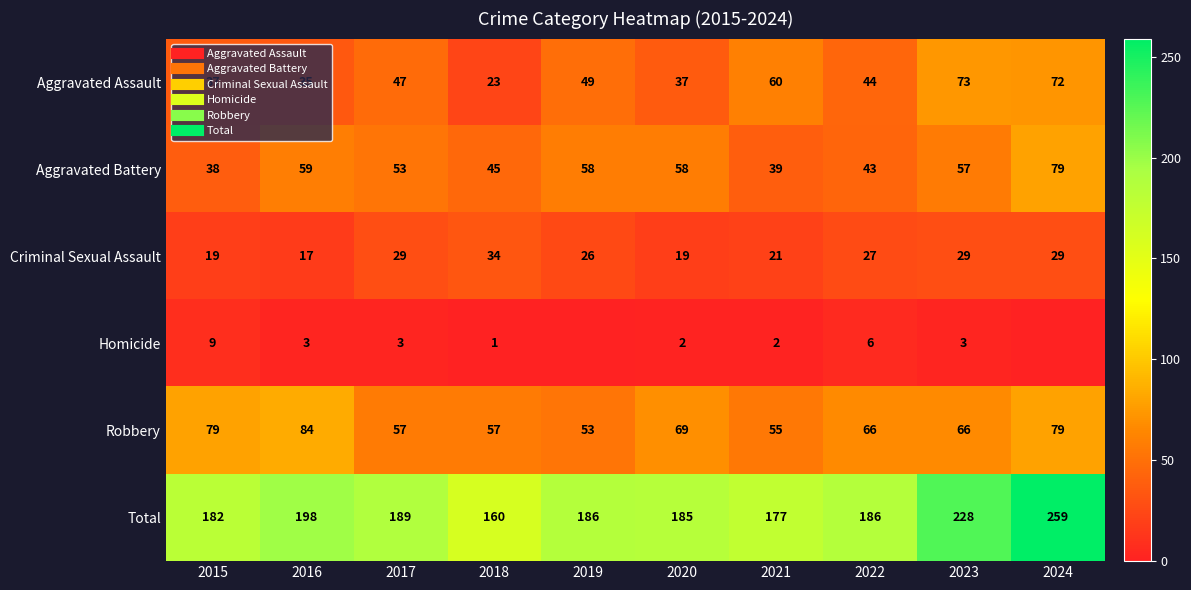

What is the sum of all Total values?

1950